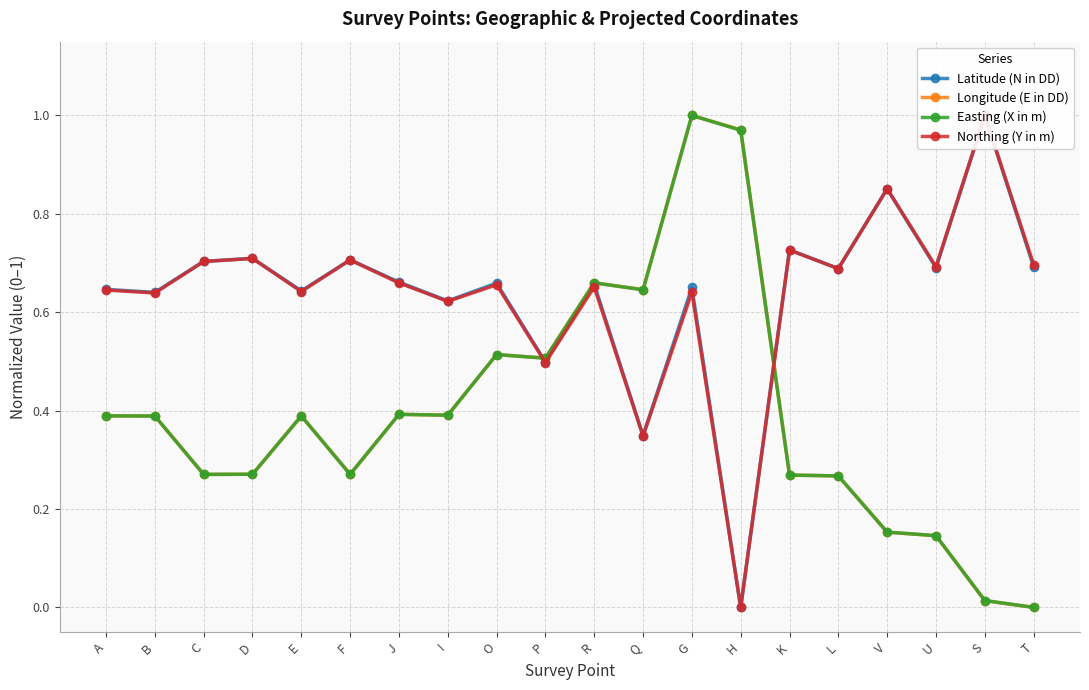

What is the label of the 12th point from the right?

O